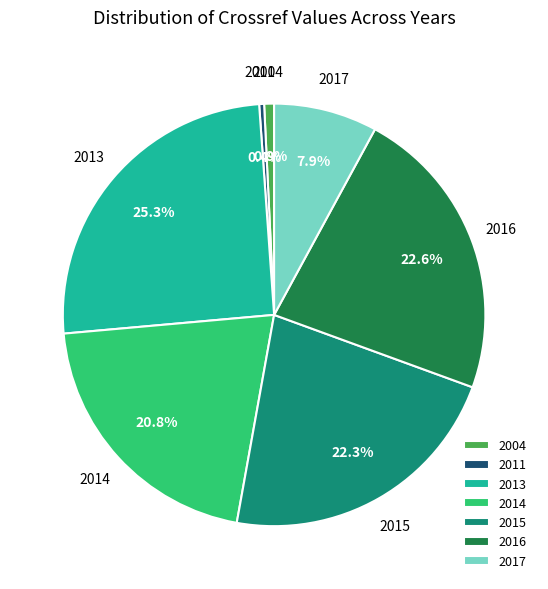

The 2015 slice represents 28% of the pie. True or false?

False